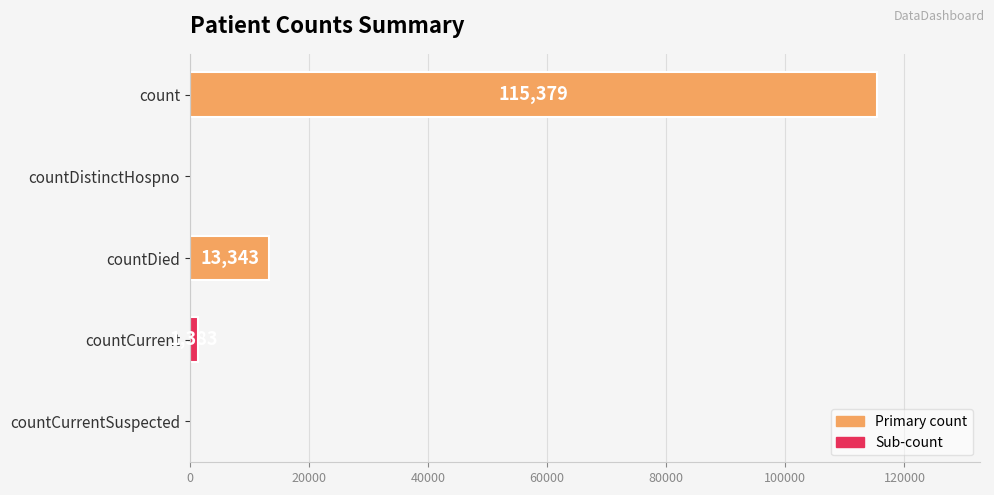

True or false: the data shows 1383 at countCurrent.

True